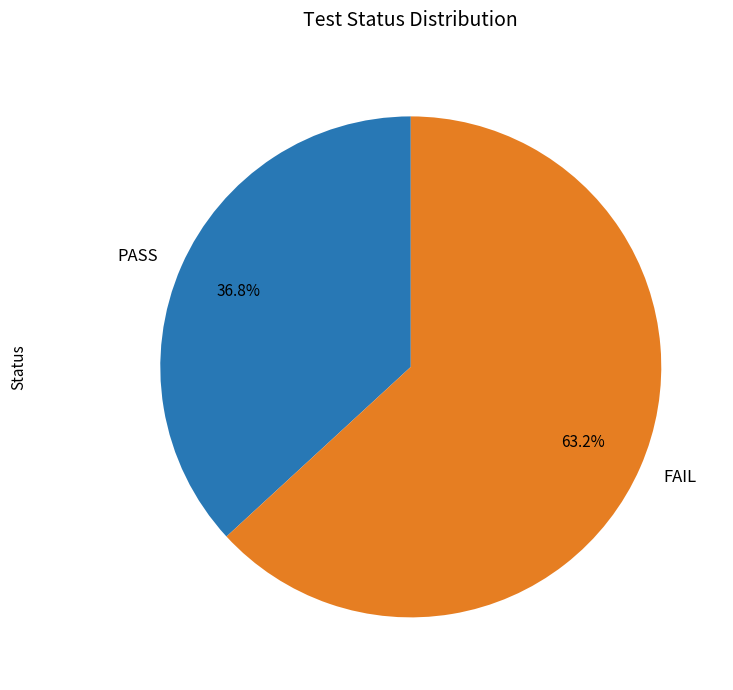

What is the largest slice in the pie chart?

FAIL